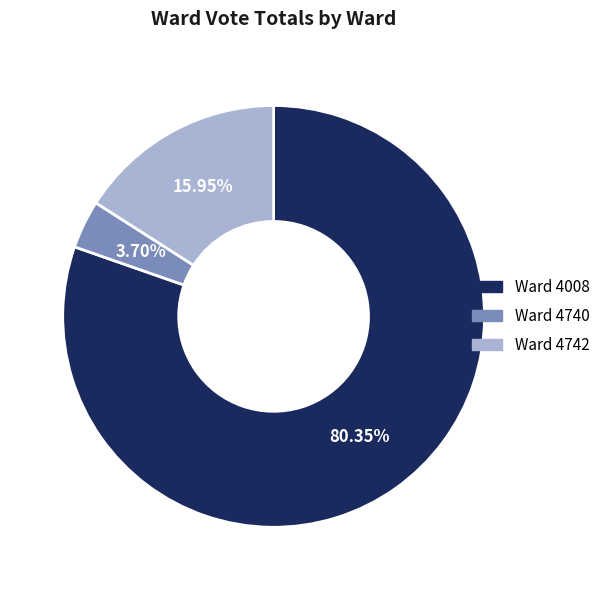

Between Ward 4008 and Ward 4742, which is larger?

Ward 4008